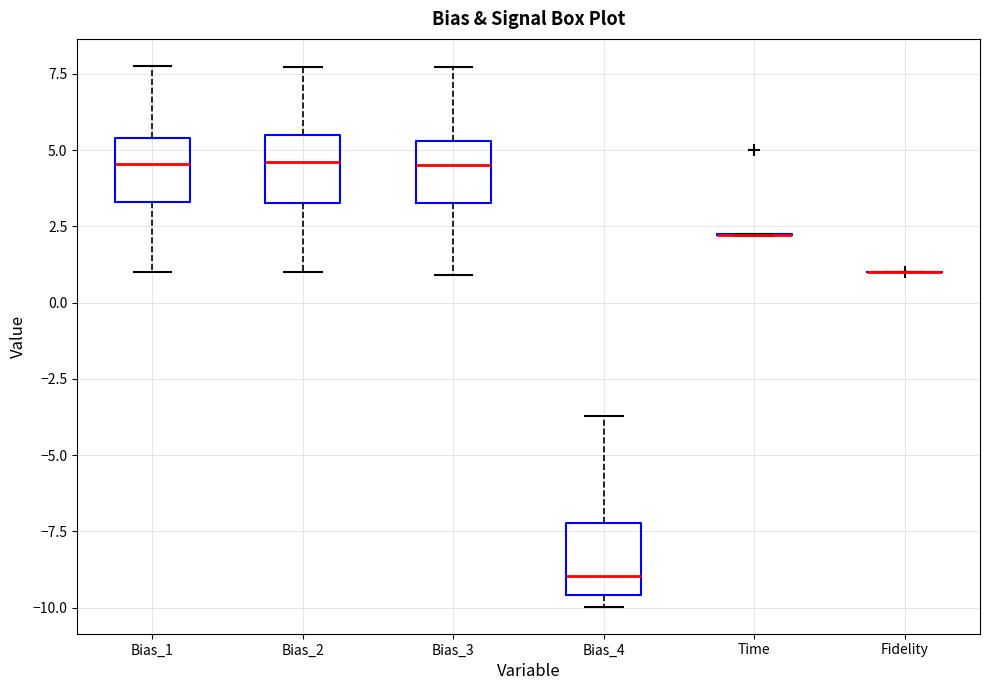

Reading left to right, read every box against the y-axis: the position of its median line, the range the box covers, and the ends of its whiskers. The values are not printed on the chart, so give them approximately, as read against the axis.

Bias_1: median 4.5, box 3.5 to 5.5, whiskers 1.0 to 8.0
Bias_2: median 4.5, box 3.5 to 5.5, whiskers 1.0 to 7.5
Bias_3: median 4.5, box 3.5 to 5.5, whiskers 1.0 to 7.5
Bias_4: median -9.0, box -9.5 to -7.0, whiskers -10.0 to -3.5
Time: box collapsed to a line at 2.0, whiskers 2.0 to 2.5
Fidelity: box collapsed to a line at 1.0, whiskers 1.0 to 1.0